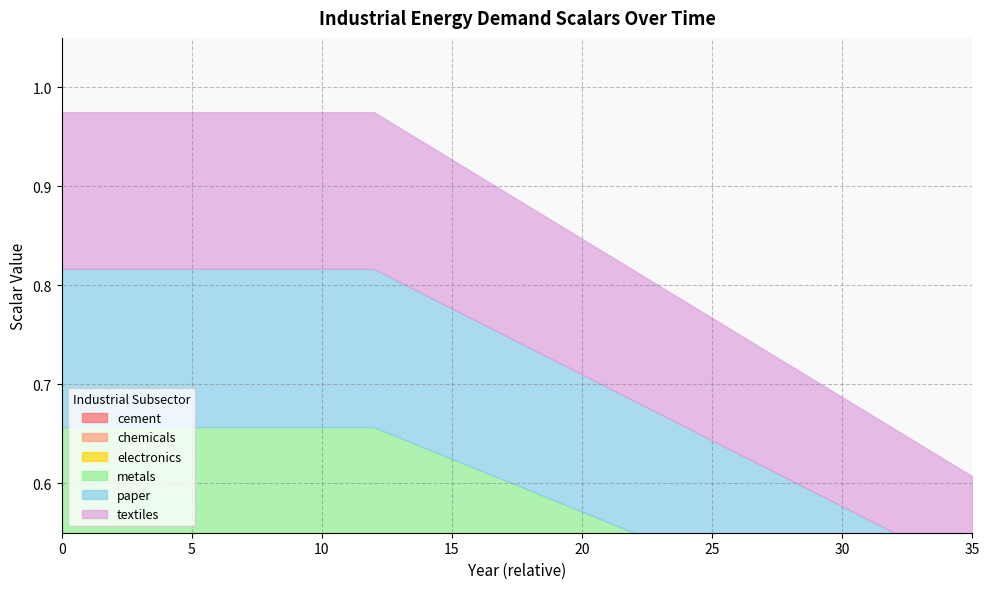

What is the value of the textiles point at the 2nd from the left?

1.0